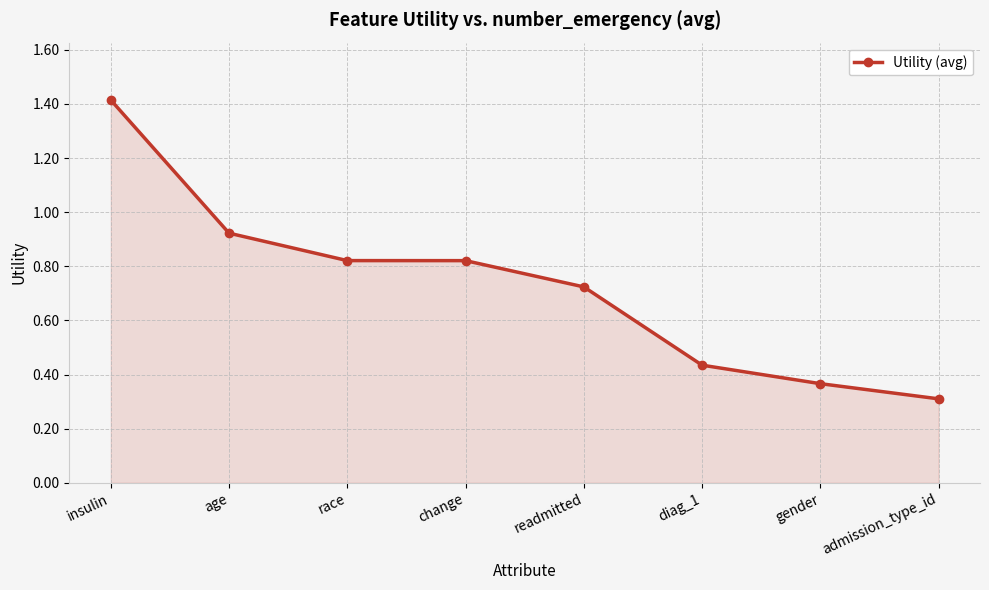

Does the chart display data point markers on the line(s)?

Yes